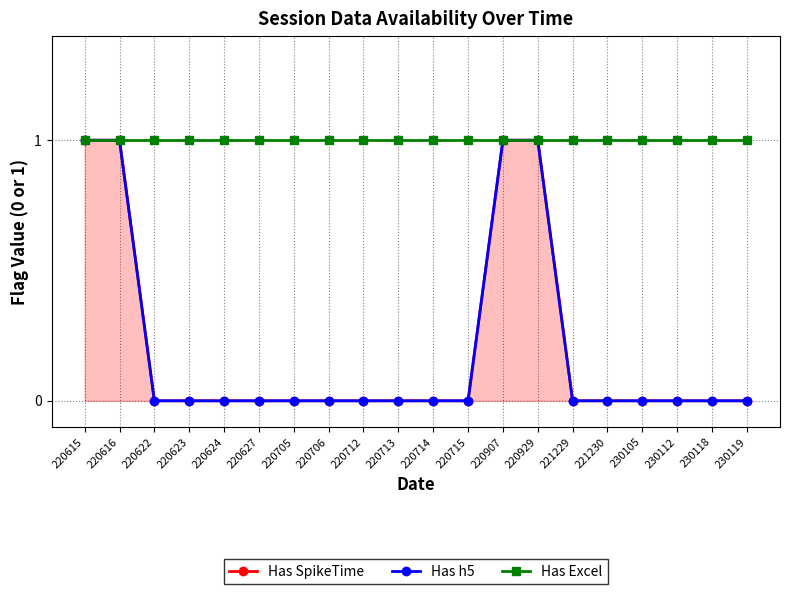

Is the value of Has h5 at 230119 greater than the value of Has SpikeTime at 220712?

No